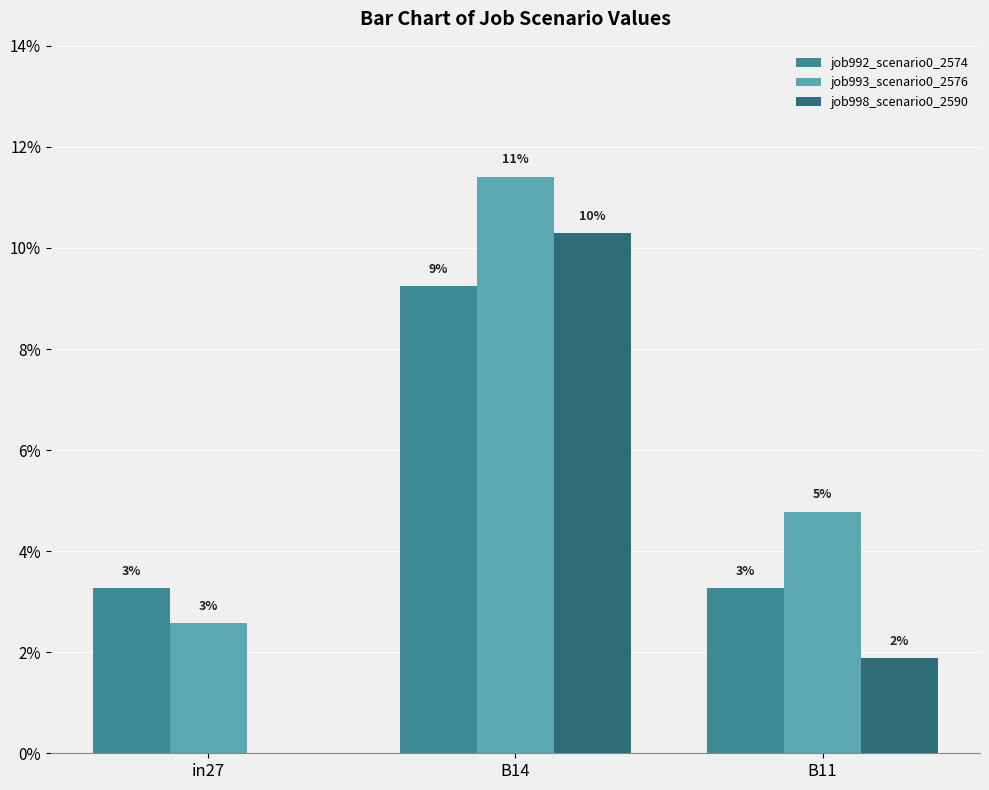

Rank the series by their maximum value, from lowest to highest.

job992_scenario0_2574, job998_scenario0_2590, job993_scenario0_2576